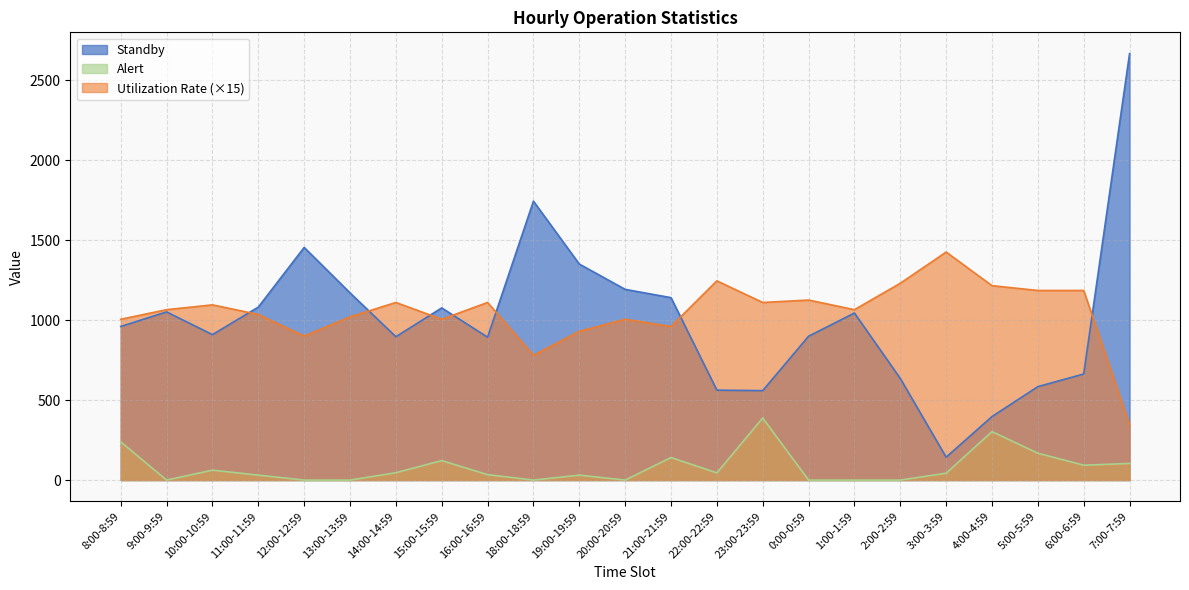

True or false: Utilization Rate and Alert intersect in this chart.

False